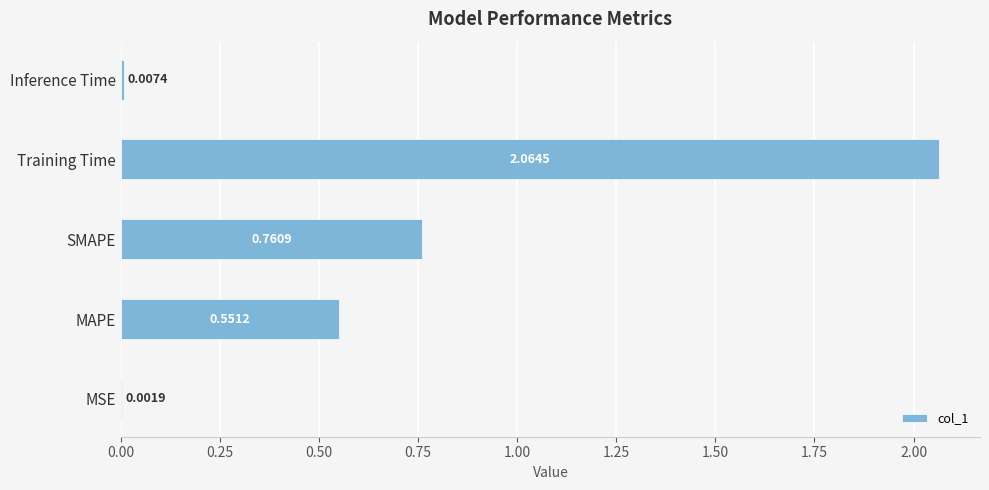

Where is the data nearest to the value 1?

SMAPE